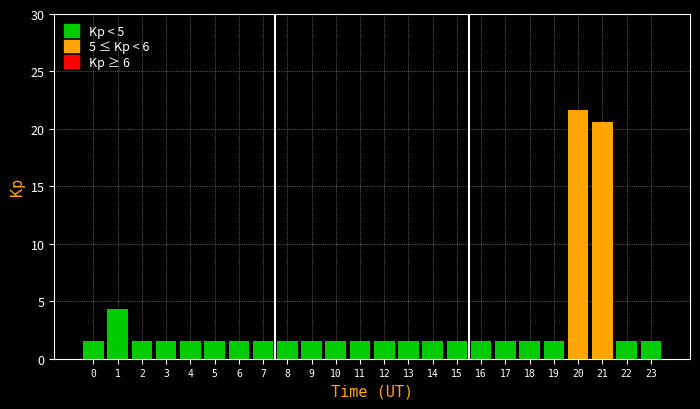

Reading left to right, list all the values displayed in this chart.

0=1.5	1=4.3	2=1.5	3=1.5	4=1.5	5=1.5	6=1.5	7=1.5	8=1.5	9=1.5	10=1.5	11=1.5	12=1.5	13=1.5	14=1.5	15=1.5	16=1.5	17=1.5	18=1.5	19=1.5	20=21.7	21=20.6	22=1.5	23=1.5